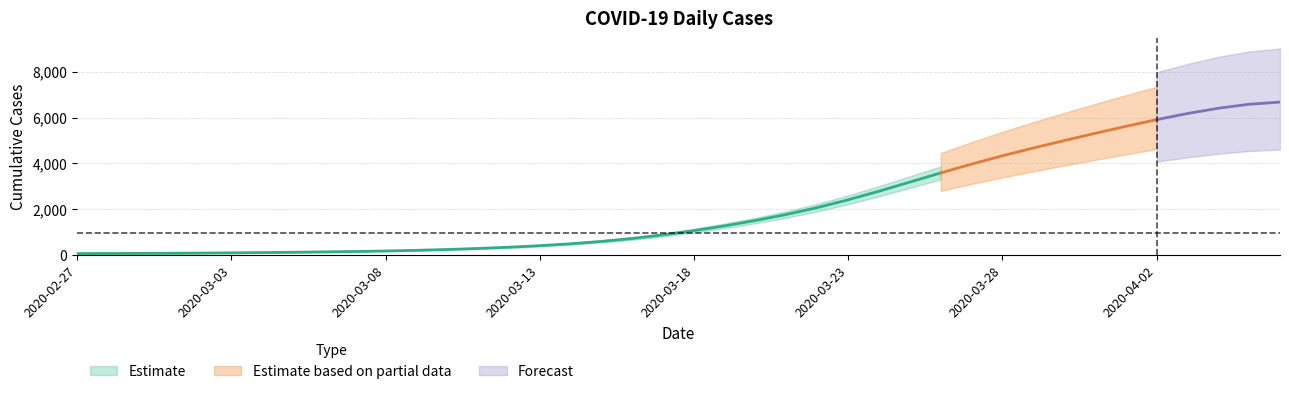

At which label does the data first exceed 993?

2020-03-19